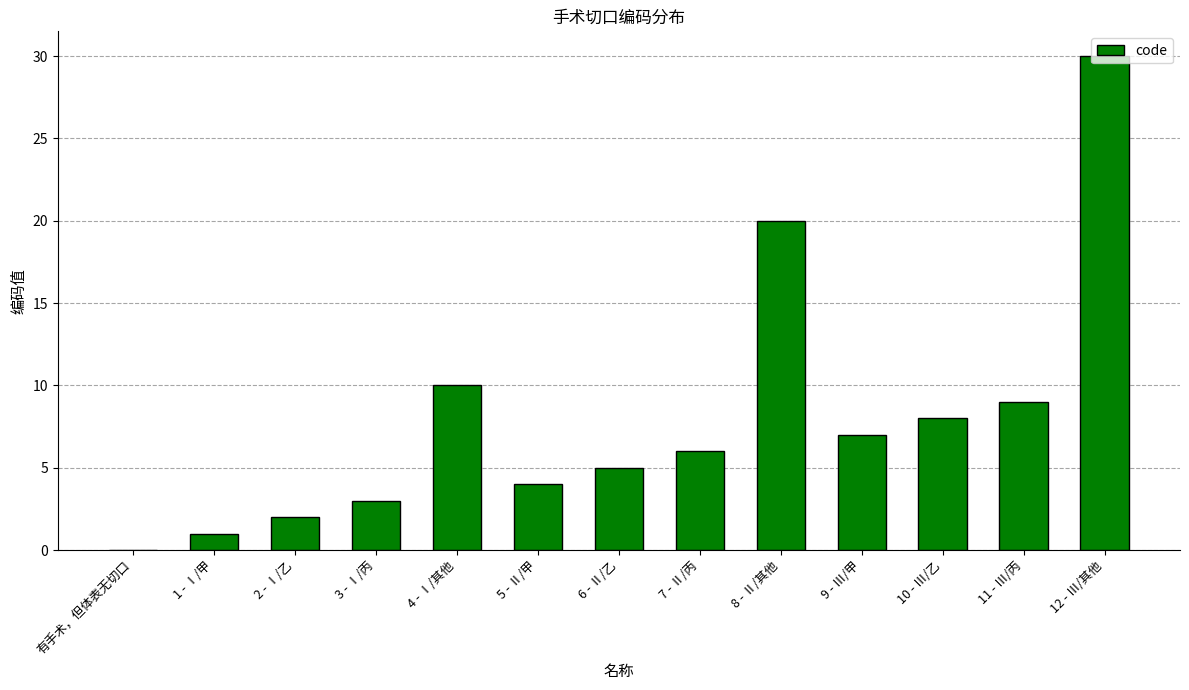

Which has a higher value, 7 - Ⅱ/丙 or 4 - Ⅰ/其他?

4 - Ⅰ/其他